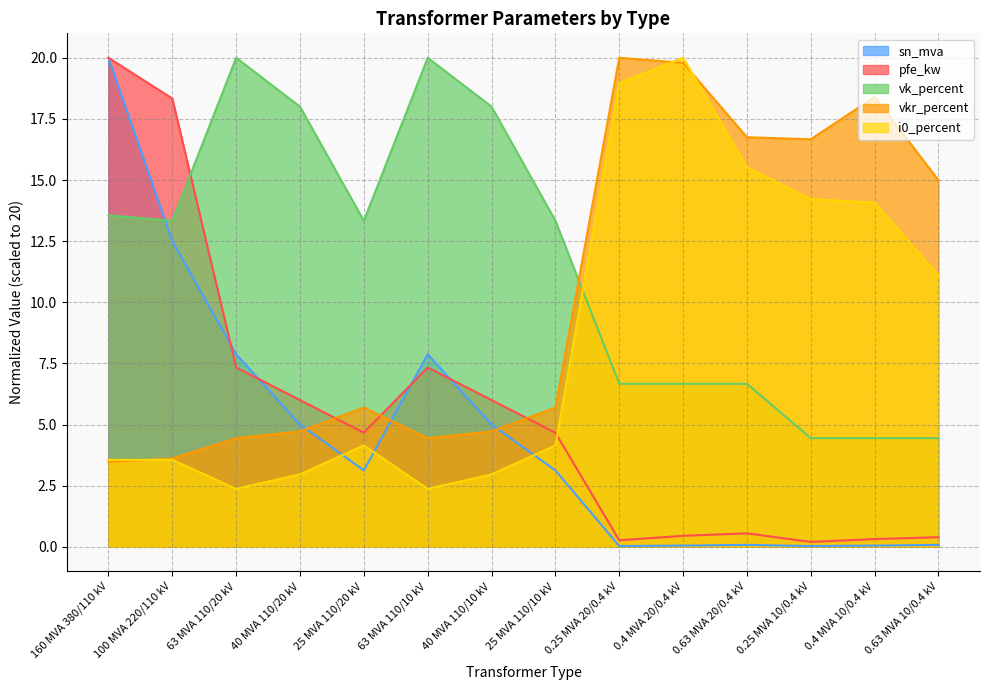

True or false: vkr_percent has a value of 1.7 at 100 MVA 220/110 kV.

False